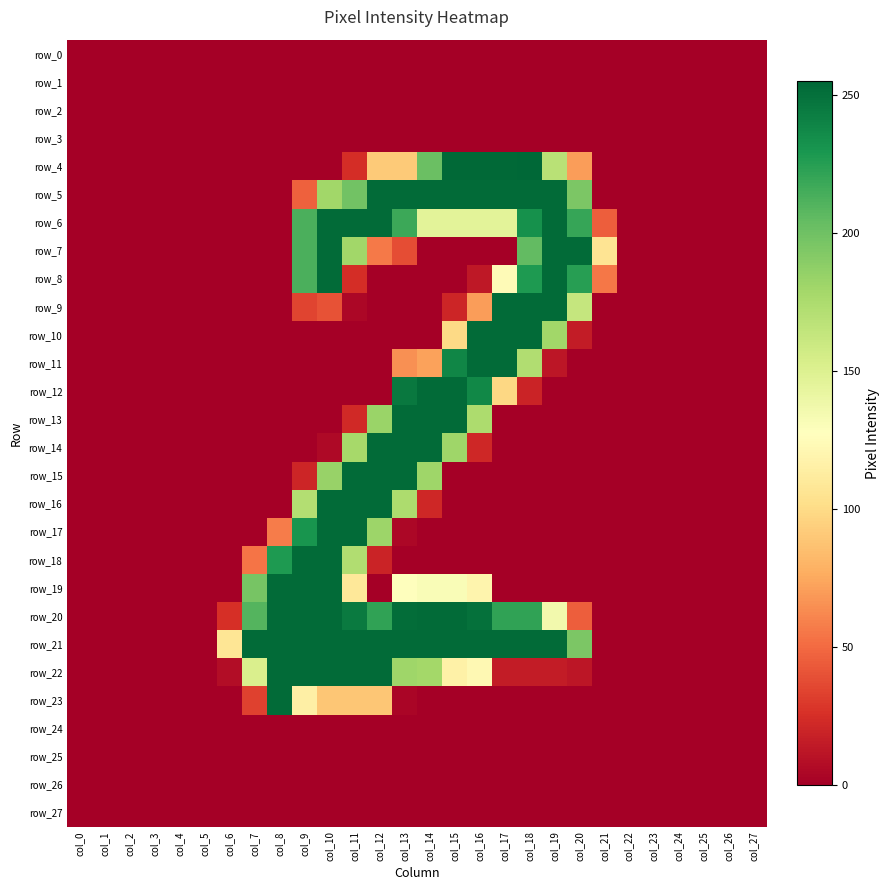

Reading left to right, what are all the values shown in this chart?

row_0: col_0=0	col_1=0	col_2=0	col_3=0	col_4=0	col_5=0	col_6=0	col_7=0	col_8=0	col_9=0	col_10=0	col_11=0	col_12=0	col_13=0	col_14=0	col_15=0	col_16=0	col_17=0	col_18=0	col_19=0	col_20=0	col_21=0	col_22=0	col_23=0	col_24=0	col_25=0	col_26=0	col_27=0
row_1: col_0=0	col_1=0	col_2=0	col_3=0	col_4=0	col_5=0	col_6=0	col_7=0	col_8=0	col_9=0	col_10=0	col_11=0	col_12=0	col_13=0	col_14=0	col_15=0	col_16=0	col_17=0	col_18=0	col_19=0	col_20=0	col_21=0	col_22=0	col_23=0	col_24=0	col_25=0	col_26=0	col_27=0
row_2: col_0=0	col_1=0	col_2=0	col_3=0	col_4=0	col_5=0	col_6=0	col_7=0	col_8=0	col_9=0	col_10=0	col_11=0	col_12=0	col_13=0	col_14=0	col_15=0	col_16=0	col_17=0	col_18=0	col_19=0	col_20=0	col_21=0	col_22=0	col_23=0	col_24=0	col_25=0	col_26=0	col_27=0
row_3: col_0=0	col_1=0	col_2=0	col_3=0	col_4=0	col_5=0	col_6=0	col_7=0	col_8=0	col_9=0	col_10=0	col_11=0	col_12=0	col_13=0	col_14=0	col_15=0	col_16=0	col_17=0	col_18=0	col_19=0	col_20=0	col_21=0	col_22=0	col_23=0	col_24=0	col_25=0	col_26=0	col_27=0
row_4: col_0=0	col_1=0	col_2=0	col_3=0	col_4=0	col_5=0	col_6=0	col_7=0	col_8=0	col_9=0	col_10=0	col_11=24	col_12=91	col_13=91	col_14=202	col_15=254	col_16=254	col_17=254	col_18=255	col_19=169	col_20=70	col_21=0	col_22=0	col_23=0	col_24=0	col_25=0	col_26=0	col_27=0
row_5: col_0=0	col_1=0	col_2=0	col_3=0	col_4=0	col_5=0	col_6=0	col_7=0	col_8=0	col_9=46	col_10=180	col_11=199	col_12=253	col_13=253	col_14=253	col_15=253	col_16=253	col_17=253	col_18=253	col_19=253	col_20=195	col_21=0	col_22=0	col_23=0	col_24=0	col_25=0	col_26=0	col_27=0
row_6: col_0=0	col_1=0	col_2=0	col_3=0	col_4=0	col_5=0	col_6=0	col_7=0	col_8=0	col_9=213	col_10=253	col_11=253	col_12=253	col_13=218	col_14=146	col_15=146	col_16=146	col_17=146	col_18=233	col_19=253	col_20=220	col_21=45	col_22=0	col_23=0	col_24=0	col_25=0	col_26=0	col_27=0
row_7: col_0=0	col_1=0	col_2=0	col_3=0	col_4=0	col_5=0	col_6=0	col_7=0	col_8=0	col_9=213	col_10=253	col_11=180	col_12=56	col_13=38	col_14=0	col_15=0	col_16=0	col_17=0	col_18=205	col_19=253	col_20=253	col_21=106	col_22=0	col_23=0	col_24=0	col_25=0	col_26=0	col_27=0
row_8: col_0=0	col_1=0	col_2=0	col_3=0	col_4=0	col_5=0	col_6=0	col_7=0	col_8=0	col_9=213	col_10=253	col_11=24	col_12=0	col_13=0	col_14=0	col_15=0	col_16=13	col_17=124	col_18=228	col_19=253	col_20=225	col_21=55	col_22=0	col_23=0	col_24=0	col_25=0	col_26=0	col_27=0
row_9: col_0=0	col_1=0	col_2=0	col_3=0	col_4=0	col_5=0	col_6=0	col_7=0	col_8=0	col_9=34	col_10=40	col_11=4	col_12=0	col_13=0	col_14=0	col_15=20	col_16=70	col_17=253	col_18=253	col_19=253	col_20=163	col_21=0	col_22=0	col_23=0	col_24=0	col_25=0	col_26=0	col_27=0
row_10: col_0=0	col_1=0	col_2=0	col_3=0	col_4=0	col_5=0	col_6=0	col_7=0	col_8=0	col_9=0	col_10=0	col_11=0	col_12=0	col_13=0	col_14=0	col_15=99	col_16=253	col_17=253	col_18=253	col_19=180	col_20=15	col_21=0	col_22=0	col_23=0	col_24=0	col_25=0	col_26=0	col_27=0
row_11: col_0=0	col_1=0	col_2=0	col_3=0	col_4=0	col_5=0	col_6=0	col_7=0	col_8=0	col_9=0	col_10=0	col_11=0	col_12=0	col_13=65	col_14=72	col_15=239	col_16=253	col_17=253	col_18=173	col_19=12	col_20=0	col_21=0	col_22=0	col_23=0	col_24=0	col_25=0	col_26=0	col_27=0
row_12: col_0=0	col_1=0	col_2=0	col_3=0	col_4=0	col_5=0	col_6=0	col_7=0	col_8=0	col_9=0	col_10=0	col_11=0	col_12=0	col_13=246	col_14=253	col_15=253	col_16=238	col_17=98	col_18=19	col_19=0	col_20=0	col_21=0	col_22=0	col_23=0	col_24=0	col_25=0	col_26=0	col_27=0
row_13: col_0=0	col_1=0	col_2=0	col_3=0	col_4=0	col_5=0	col_6=0	col_7=0	col_8=0	col_9=0	col_10=0	col_11=22	col_12=183	col_13=253	col_14=253	col_15=253	col_16=175	col_17=0	col_18=0	col_19=0	col_20=0	col_21=0	col_22=0	col_23=0	col_24=0	col_25=0	col_26=0	col_27=0
row_14: col_0=0	col_1=0	col_2=0	col_3=0	col_4=0	col_5=0	col_6=0	col_7=0	col_8=0	col_9=0	col_10=5	col_11=178	col_12=253	col_13=253	col_14=253	col_15=181	col_16=21	col_17=0	col_18=0	col_19=0	col_20=0	col_21=0	col_22=0	col_23=0	col_24=0	col_25=0	col_26=0	col_27=0
row_15: col_0=0	col_1=0	col_2=0	col_3=0	col_4=0	col_5=0	col_6=0	col_7=0	col_8=0	col_9=20	col_10=184	col_11=253	col_12=253	col_13=253	col_14=181	col_15=0	col_16=0	col_17=0	col_18=0	col_19=0	col_20=0	col_21=0	col_22=0	col_23=0	col_24=0	col_25=0	col_26=0	col_27=0
row_16: col_0=0	col_1=0	col_2=0	col_3=0	col_4=0	col_5=0	col_6=0	col_7=0	col_8=0	col_9=172	col_10=253	col_11=253	col_12=253	col_13=175	col_14=21	col_15=0	col_16=0	col_17=0	col_18=0	col_19=0	col_20=0	col_21=0	col_22=0	col_23=0	col_24=0	col_25=0	col_26=0	col_27=0
row_17: col_0=0	col_1=0	col_2=0	col_3=0	col_4=0	col_5=0	col_6=0	col_7=0	col_8=57	col_9=231	col_10=253	col_11=253	col_12=182	col_13=4	col_14=0	col_15=0	col_16=0	col_17=0	col_18=0	col_19=0	col_20=0	col_21=0	col_22=0	col_23=0	col_24=0	col_25=0	col_26=0	col_27=0
row_18: col_0=0	col_1=0	col_2=0	col_3=0	col_4=0	col_5=0	col_6=0	col_7=54	col_8=228	col_9=253	col_10=253	col_11=173	col_12=19	col_13=0	col_14=0	col_15=0	col_16=0	col_17=0	col_18=0	col_19=0	col_20=0	col_21=0	col_22=0	col_23=0	col_24=0	col_25=0	col_26=0	col_27=0
row_19: col_0=0	col_1=0	col_2=0	col_3=0	col_4=0	col_5=0	col_6=0	col_7=197	col_8=253	col_9=253	col_10=253	col_11=109	col_12=0	col_13=128	col_14=131	col_15=131	col_16=119	col_17=0	col_18=0	col_19=0	col_20=0	col_21=0	col_22=0	col_23=0	col_24=0	col_25=0	col_26=0	col_27=0
row_20: col_0=0	col_1=0	col_2=0	col_3=0	col_4=0	col_5=0	col_6=25	col_7=210	col_8=253	col_9=253	col_10=253	col_11=245	col_12=222	col_13=252	col_14=253	col_15=253	col_16=250	col_17=222	col_18=222	col_19=136	col_20=45	col_21=0	col_22=0	col_23=0	col_24=0	col_25=0	col_26=0	col_27=0
row_21: col_0=0	col_1=0	col_2=0	col_3=0	col_4=0	col_5=0	col_6=107	col_7=253	col_8=253	col_9=253	col_10=253	col_11=253	col_12=253	col_13=253	col_14=253	col_15=253	col_16=253	col_17=253	col_18=253	col_19=253	col_20=195	col_21=0	col_22=0	col_23=0	col_24=0	col_25=0	col_26=0	col_27=0
row_22: col_0=0	col_1=0	col_2=0	col_3=0	col_4=0	col_5=0	col_6=7	col_7=152	col_8=253	col_9=253	col_10=253	col_11=253	col_12=253	col_13=181	col_14=179	col_15=116	col_16=122	col_17=15	col_18=15	col_19=15	col_20=12	col_21=0	col_22=0	col_23=0	col_24=0	col_25=0	col_26=0	col_27=0
row_23: col_0=0	col_1=0	col_2=0	col_3=0	col_4=0	col_5=0	col_6=0	col_7=33	col_8=253	col_9=115	col_10=89	col_11=89	col_12=89	col_13=3	col_14=0	col_15=0	col_16=0	col_17=0	col_18=0	col_19=0	col_20=0	col_21=0	col_22=0	col_23=0	col_24=0	col_25=0	col_26=0	col_27=0
row_24: col_0=0	col_1=0	col_2=0	col_3=0	col_4=0	col_5=0	col_6=0	col_7=0	col_8=0	col_9=0	col_10=0	col_11=0	col_12=0	col_13=0	col_14=0	col_15=0	col_16=0	col_17=0	col_18=0	col_19=0	col_20=0	col_21=0	col_22=0	col_23=0	col_24=0	col_25=0	col_26=0	col_27=0
row_25: col_0=0	col_1=0	col_2=0	col_3=0	col_4=0	col_5=0	col_6=0	col_7=0	col_8=0	col_9=0	col_10=0	col_11=0	col_12=0	col_13=0	col_14=0	col_15=0	col_16=0	col_17=0	col_18=0	col_19=0	col_20=0	col_21=0	col_22=0	col_23=0	col_24=0	col_25=0	col_26=0	col_27=0
row_26: col_0=0	col_1=0	col_2=0	col_3=0	col_4=0	col_5=0	col_6=0	col_7=0	col_8=0	col_9=0	col_10=0	col_11=0	col_12=0	col_13=0	col_14=0	col_15=0	col_16=0	col_17=0	col_18=0	col_19=0	col_20=0	col_21=0	col_22=0	col_23=0	col_24=0	col_25=0	col_26=0	col_27=0
row_27: col_0=0	col_1=0	col_2=0	col_3=0	col_4=0	col_5=0	col_6=0	col_7=0	col_8=0	col_9=0	col_10=0	col_11=0	col_12=0	col_13=0	col_14=0	col_15=0	col_16=0	col_17=0	col_18=0	col_19=0	col_20=0	col_21=0	col_22=0	col_23=0	col_24=0	col_25=0	col_26=0	col_27=0